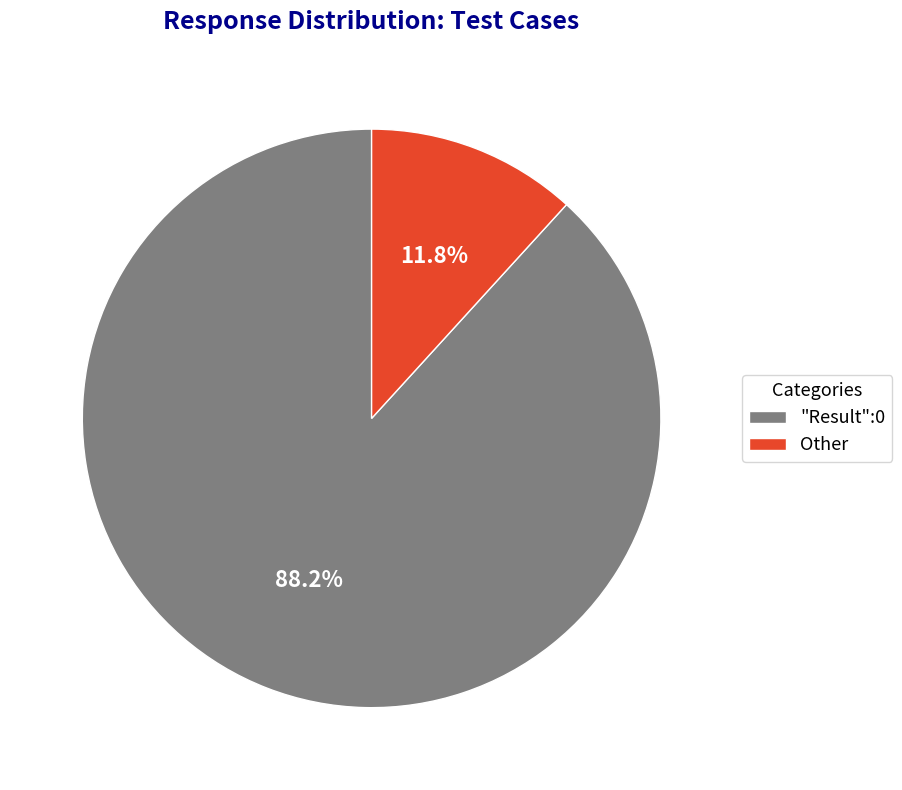

How many slices are in this pie chart?

2